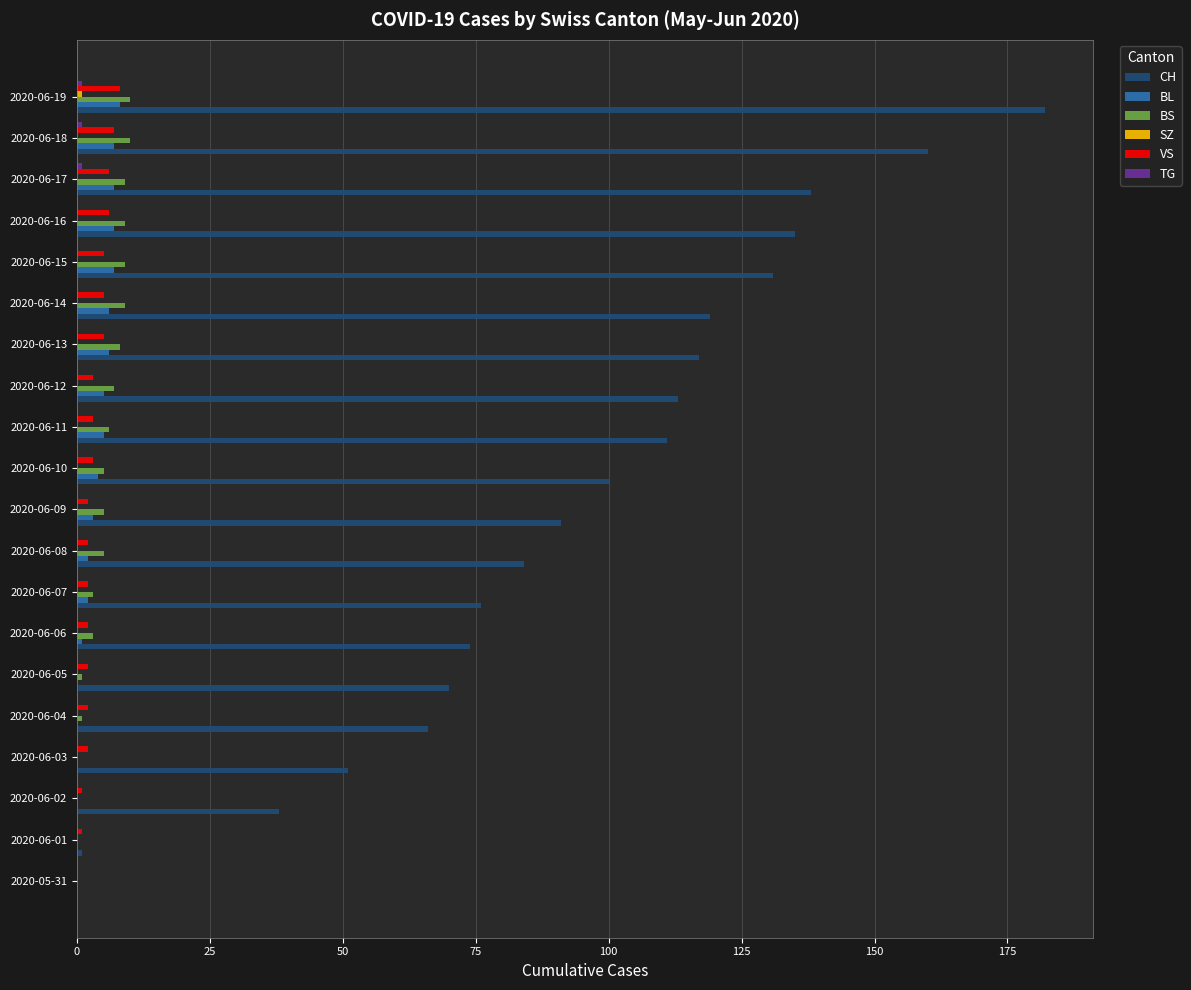

Which series has the largest total across all categories?

CH